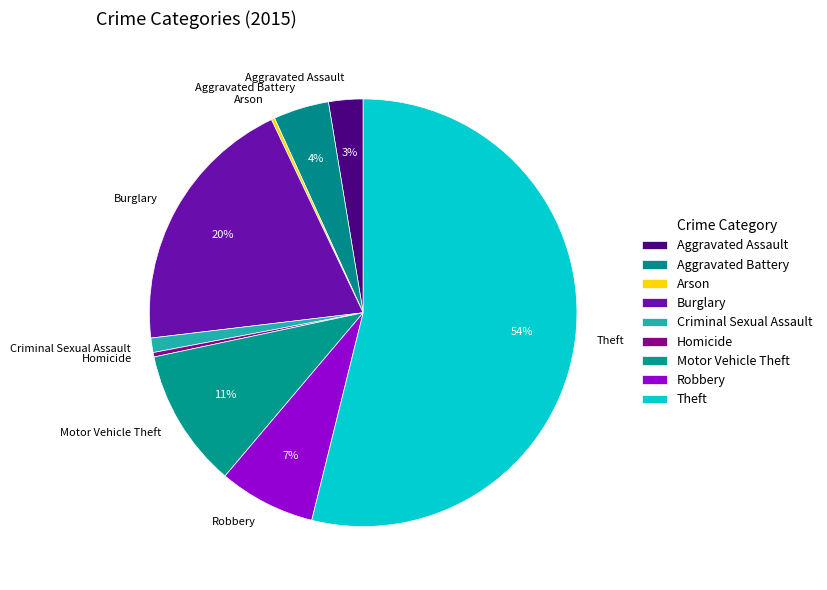

Between Aggravated Assault and Motor Vehicle Theft, which is larger?

Motor Vehicle Theft